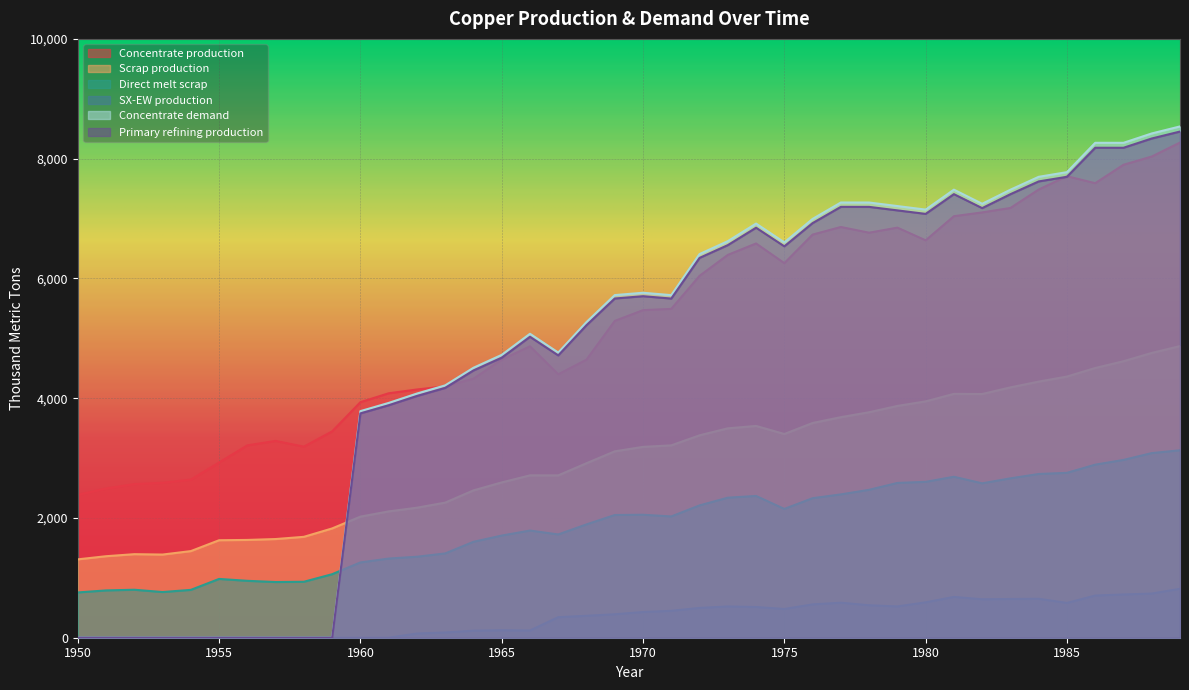

How many lines are shown in the chart?

6